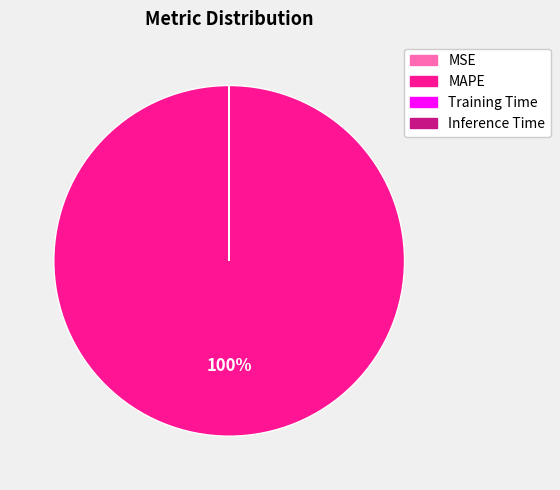

Is there a majority slice in this chart?

Yes